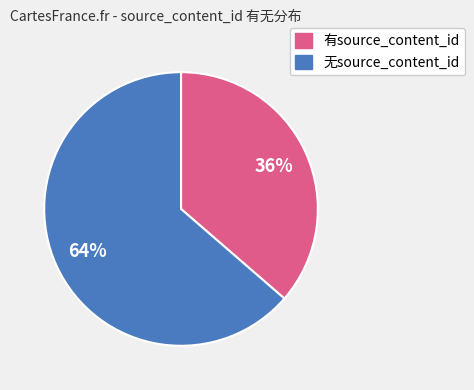

Is there a majority slice in this chart?

Yes